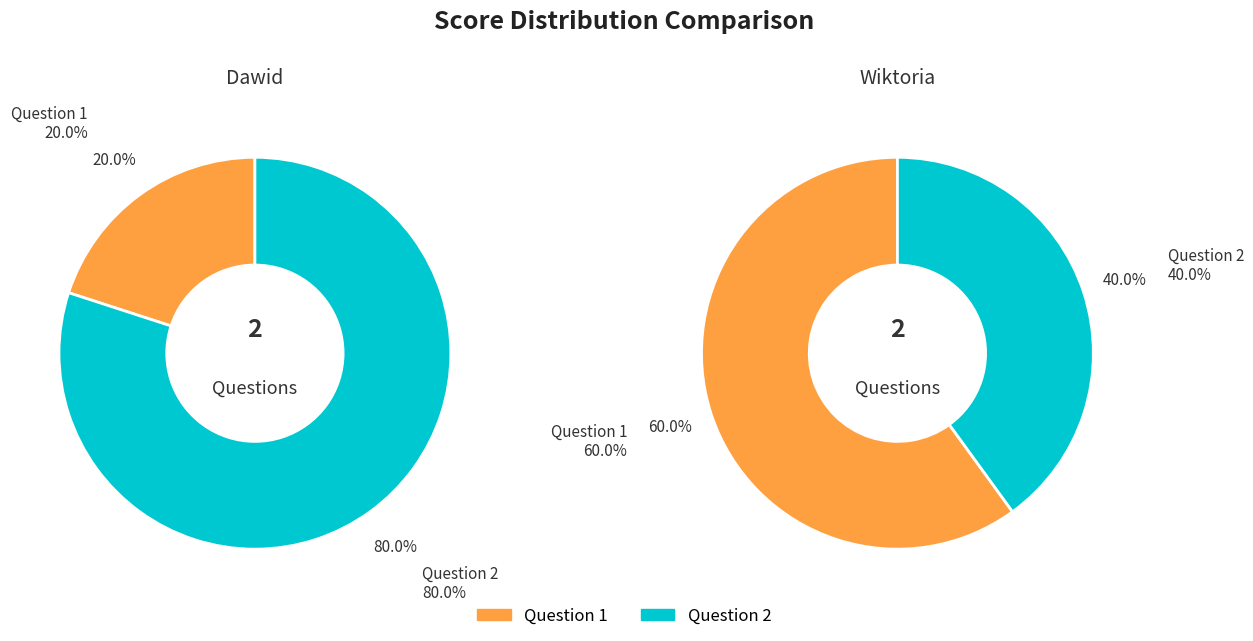

How many slices are in this pie chart?

2